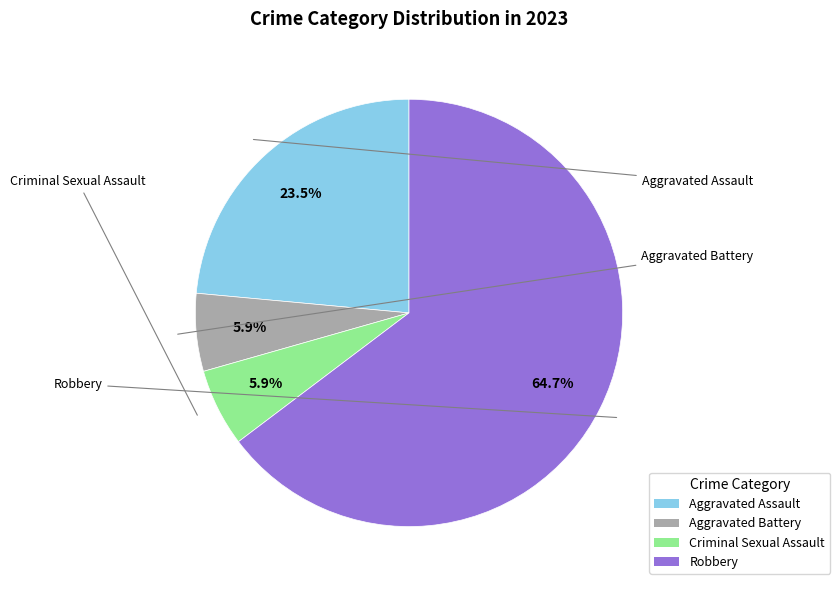

How many segments does this pie chart have?

4